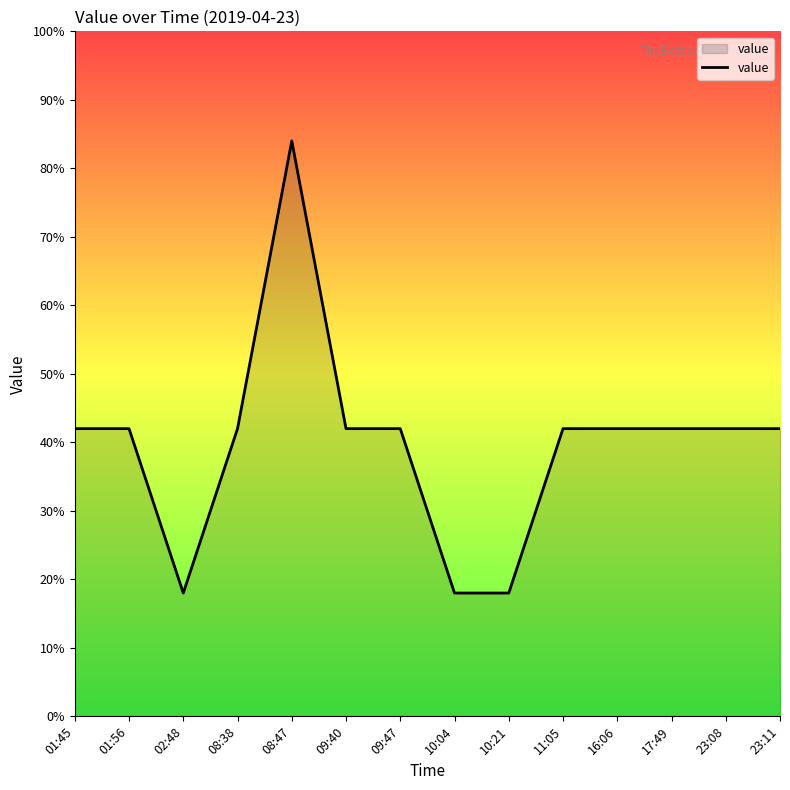

What is the ratio of the value at 17:49 to the value at 10:04?

2.3